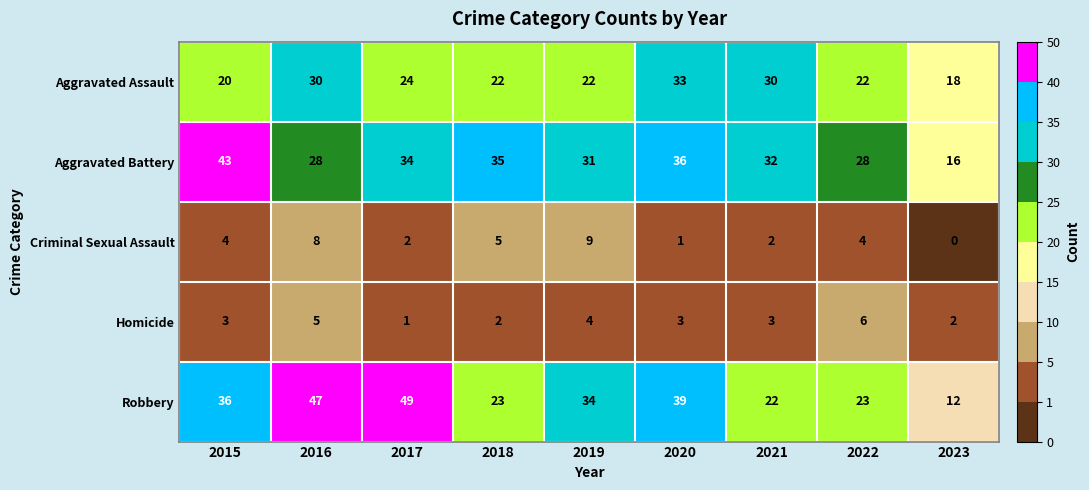

What is the sum of all Aggravated Battery values?

283